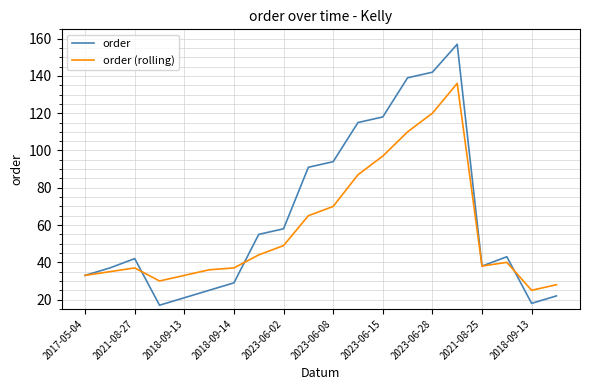

What is the smallest value displayed?

17